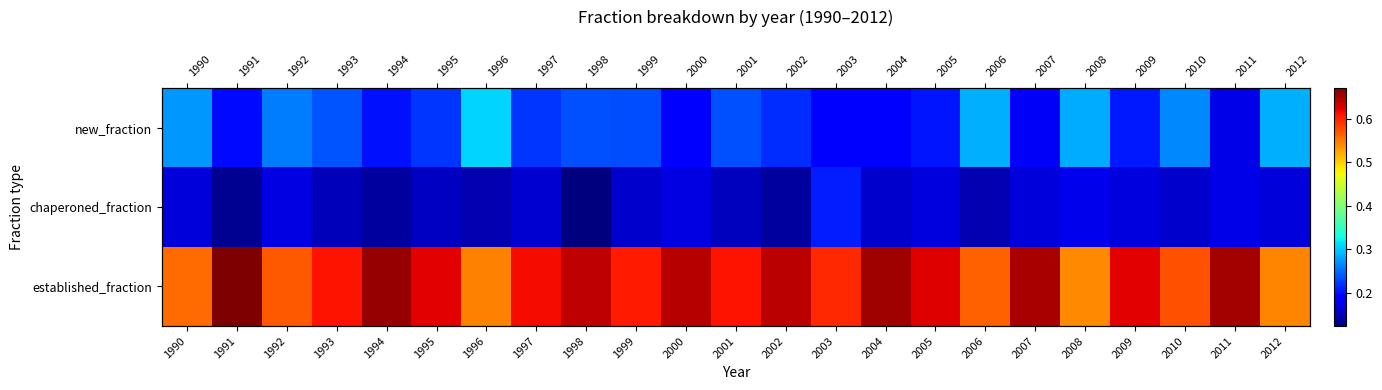

At 1996, list the series in order from largest to smallest.

established_fraction, new_fraction, chaperoned_fraction